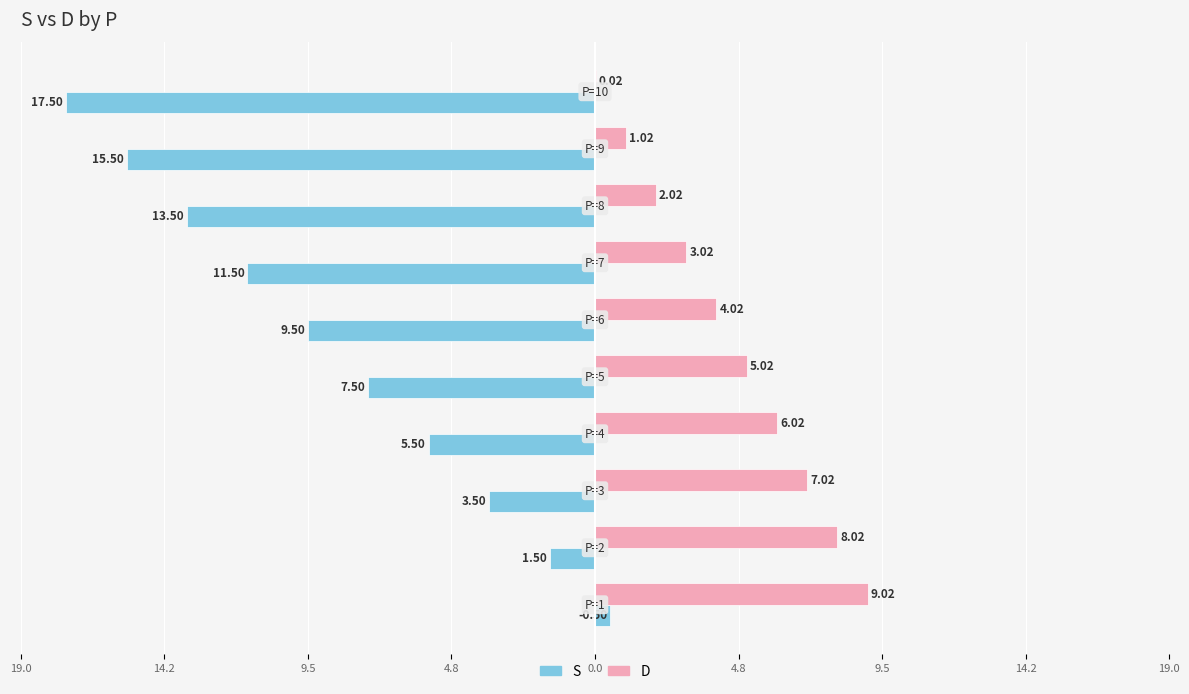

What is the average value of the S series?

-8.5